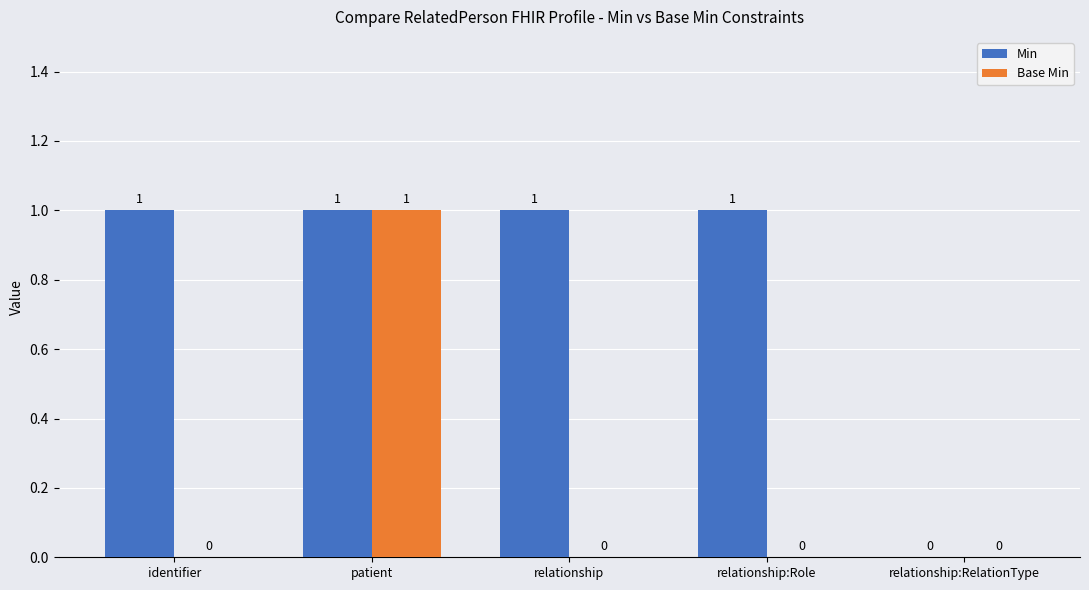

What are all the series names shown in the legend?

Min, Base Min